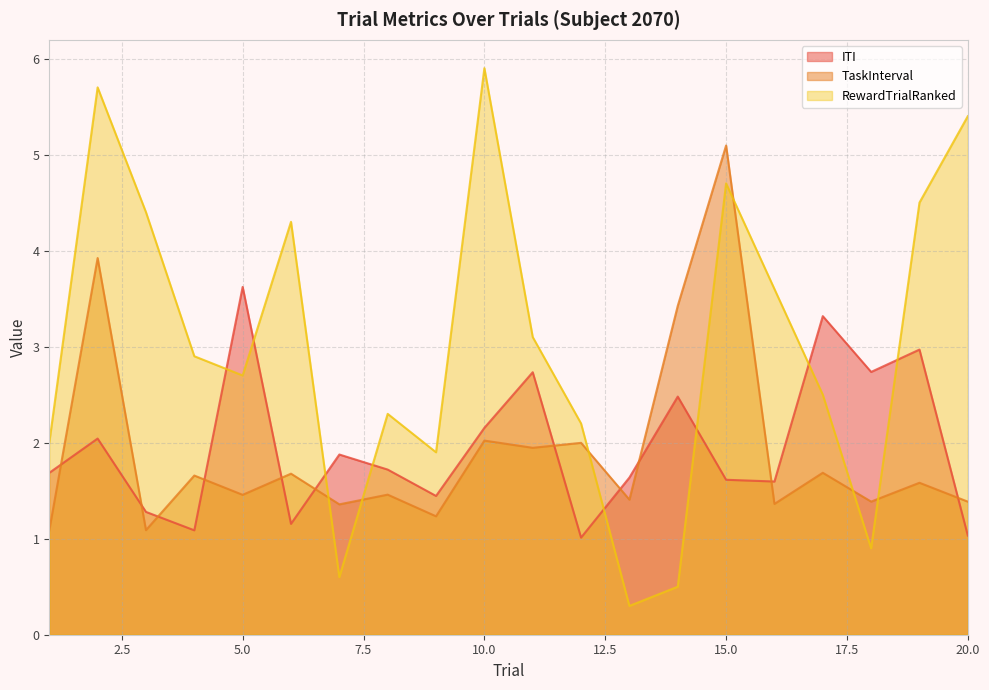

Where do TaskInterval and ITI first cross each other?

1 and 2